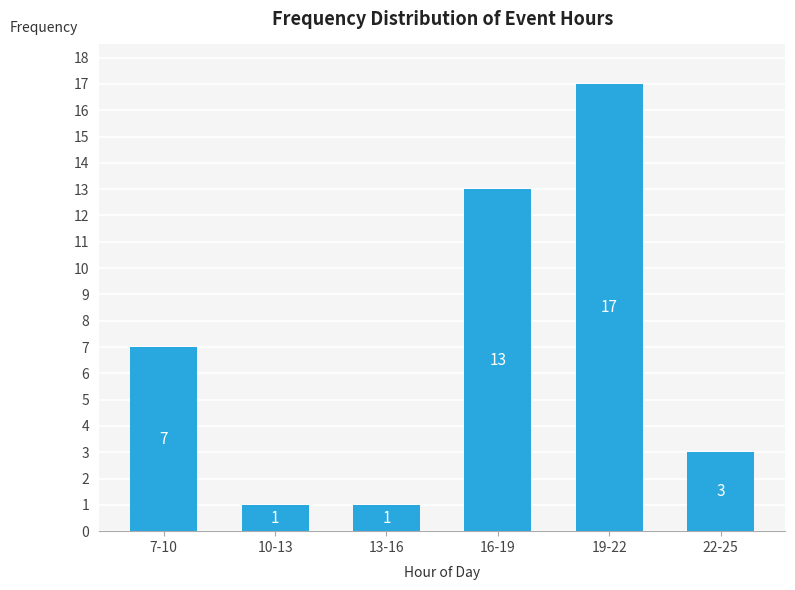

Reading left to right, extract all data points from this chart.

7	1	1	13	17	3